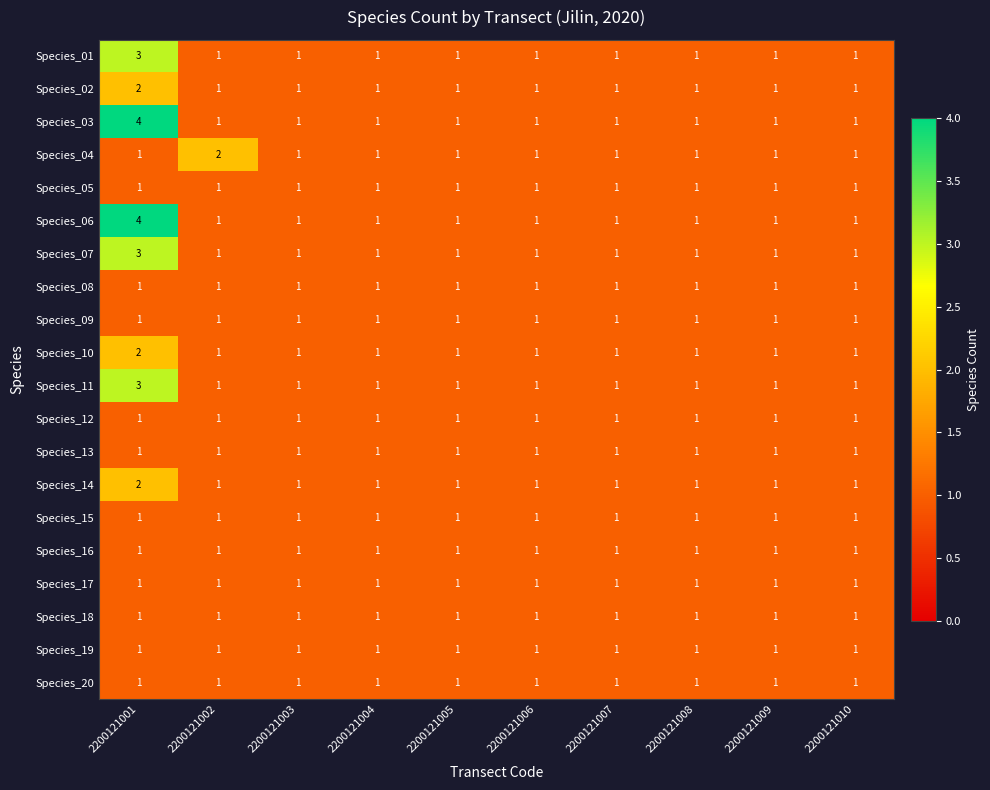

Which series changed the most between 2200121002 and 2200121009?

Species_04